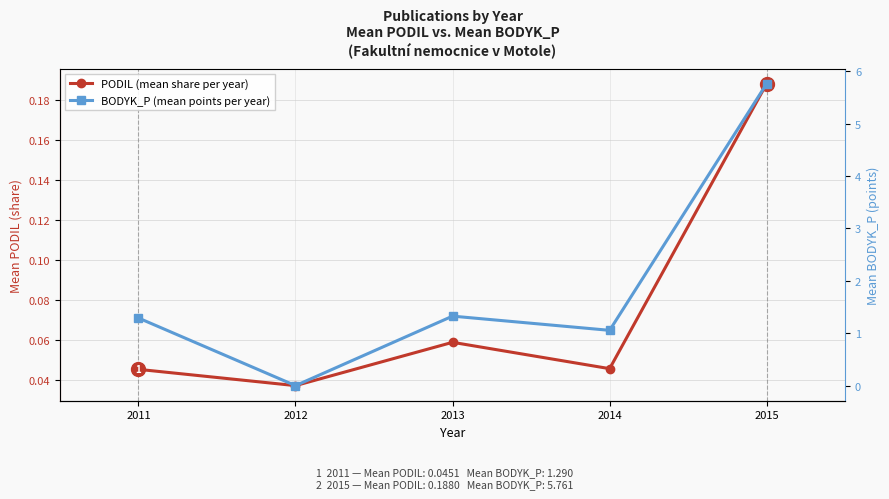

What is the average value of the BODYK_P (mean points per year) series?

1.9